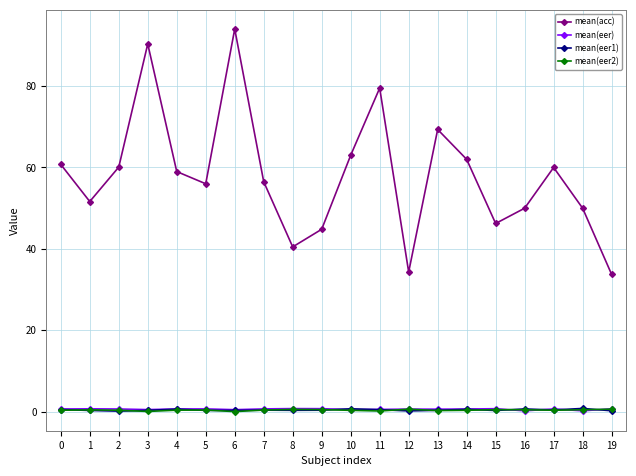

True or false: mean(eer1) and mean(acc) intersect in this chart.

False